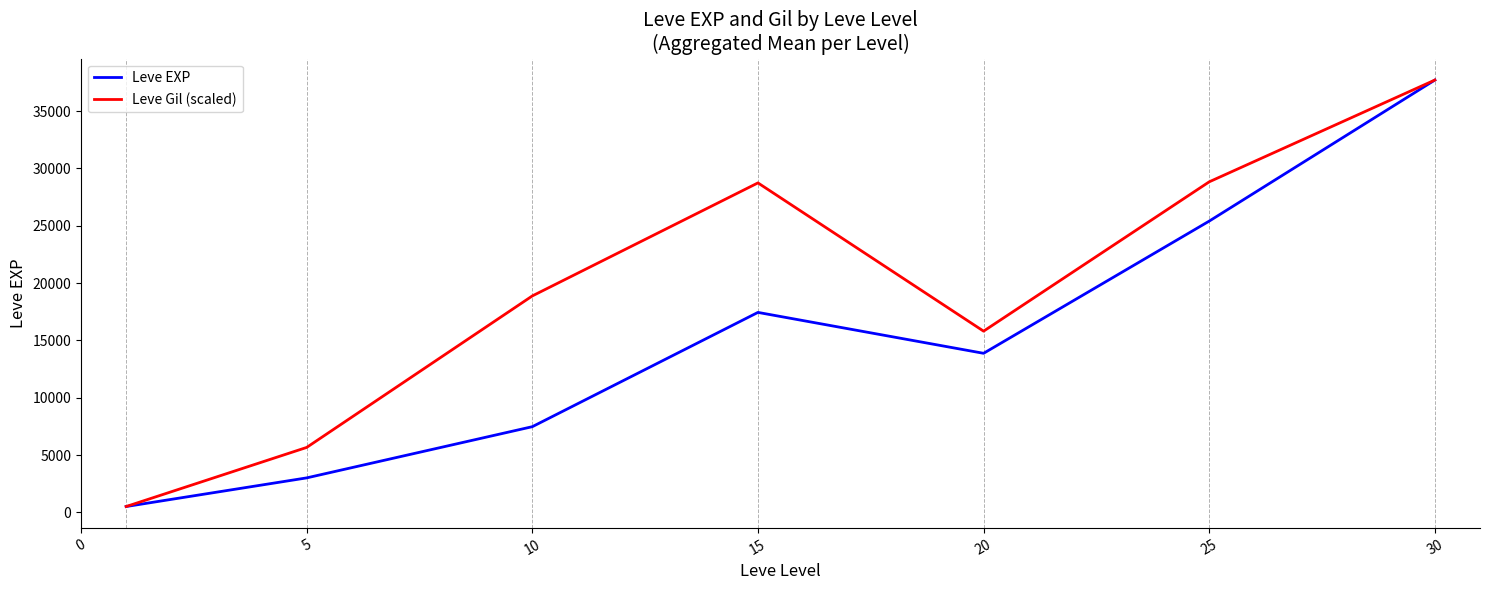

Which series has the largest total across all categories?

Leve Gil (scaled)